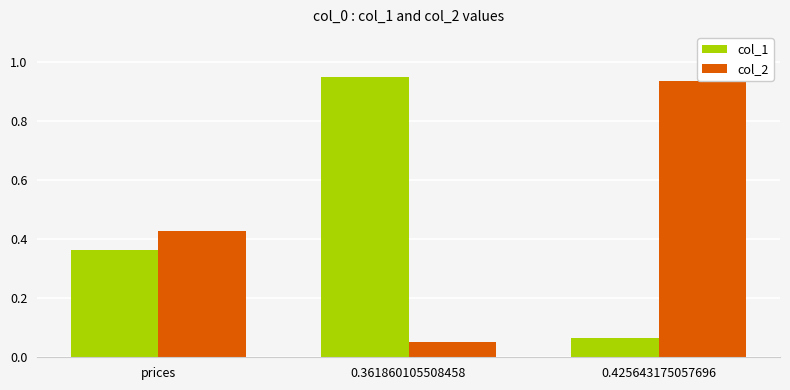

Between prices and 0.361860105508458, which series saw the biggest shift?

col_1